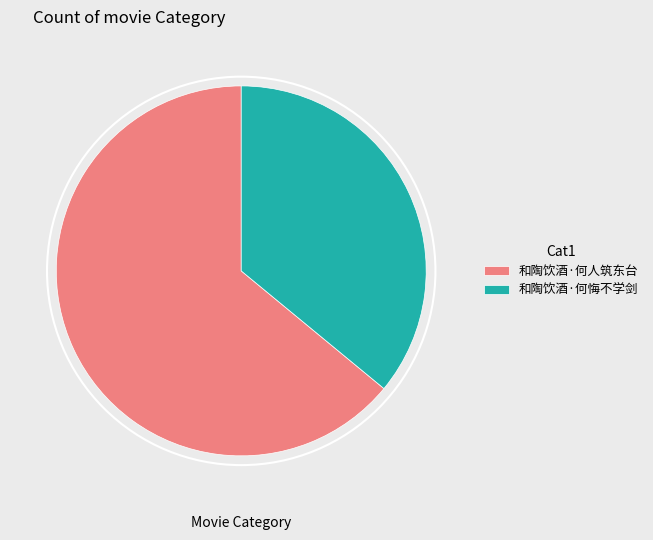

Do 和陶饮酒·何人筑东台 and 和陶饮酒·何悔不学剑 together represent more than half of the pie?

Yes